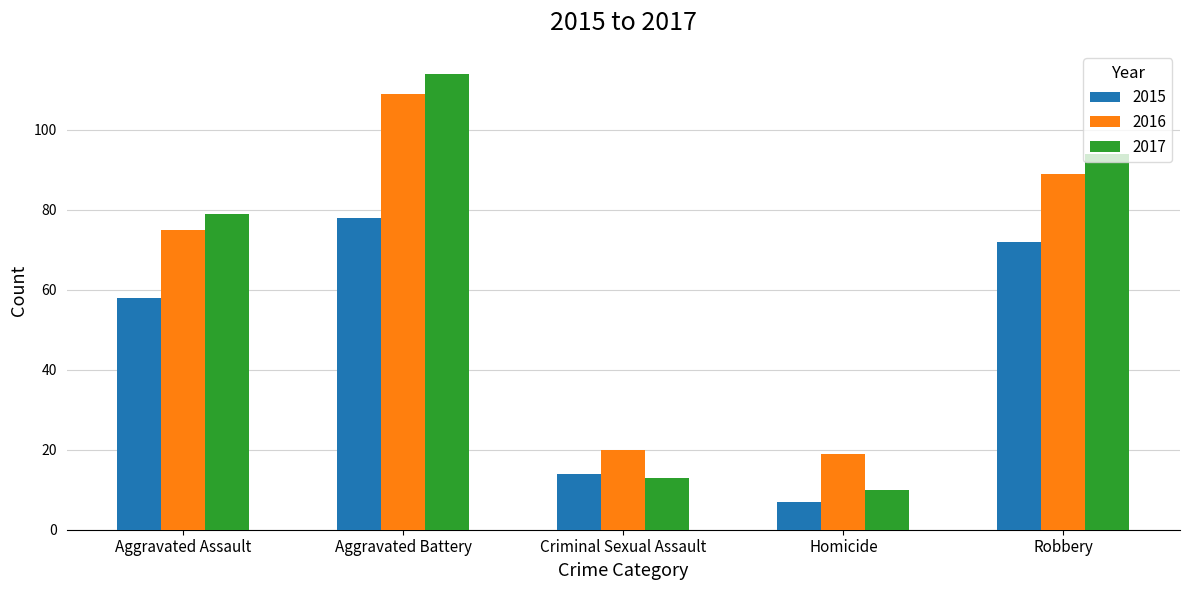

At how many categories does at least one series exceed 15?

5